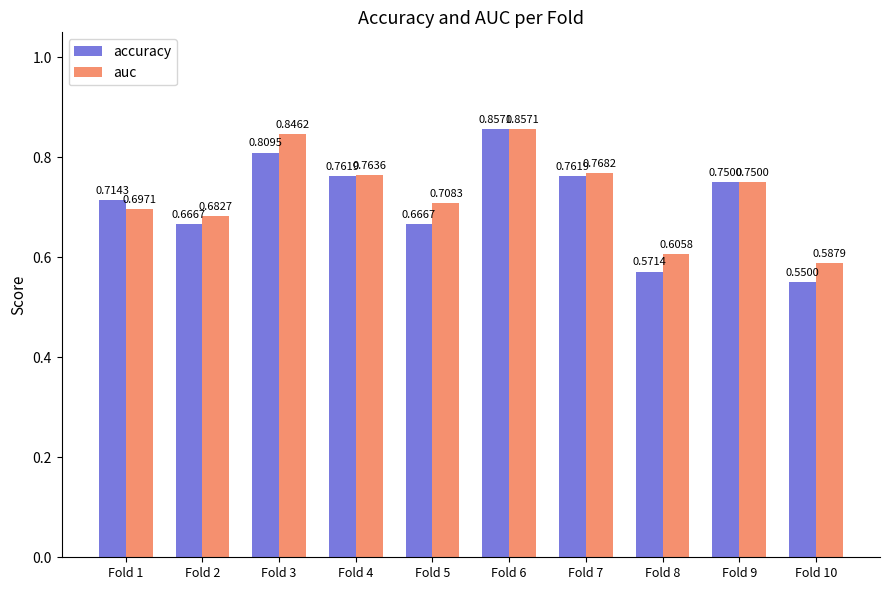

Rank the categories by auc value from lowest to highest.

Fold 10, Fold 8, Fold 2, Fold 1, Fold 5, Fold 9, Fold 4, Fold 7, Fold 3, Fold 6